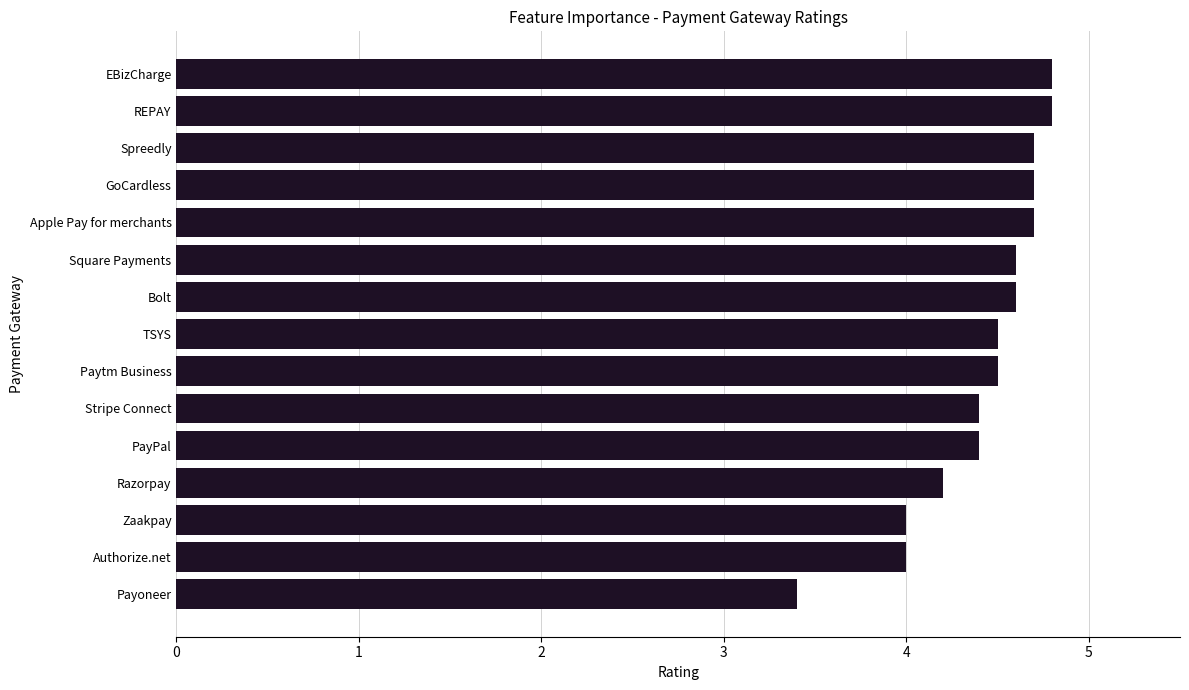

How many bars are there in total?

15